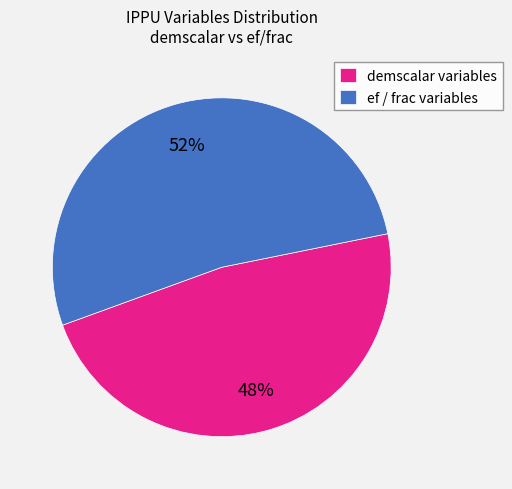

What is the largest slice in the pie chart?

ef / frac variables